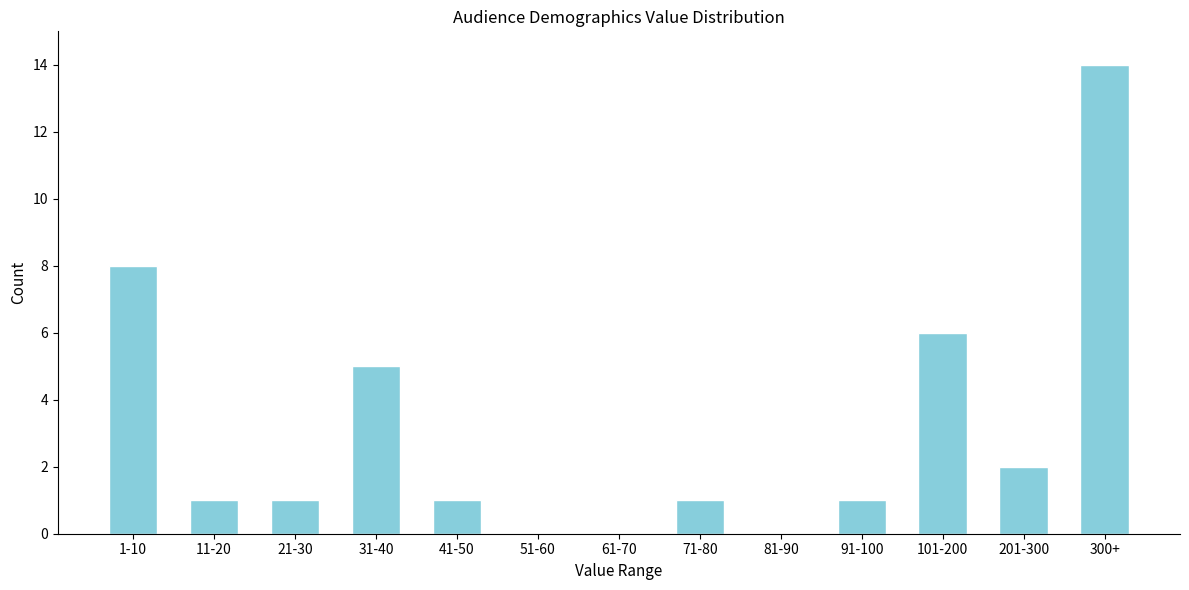

Reading left to right, transcribe all the data shown in this chart.

1-10=8	11-20=1	21-30=1	31-40=5	41-50=1	51-60=0	61-70=0	71-80=1	81-90=0	91-100=1	101-200=6	201-300=2	300+=14